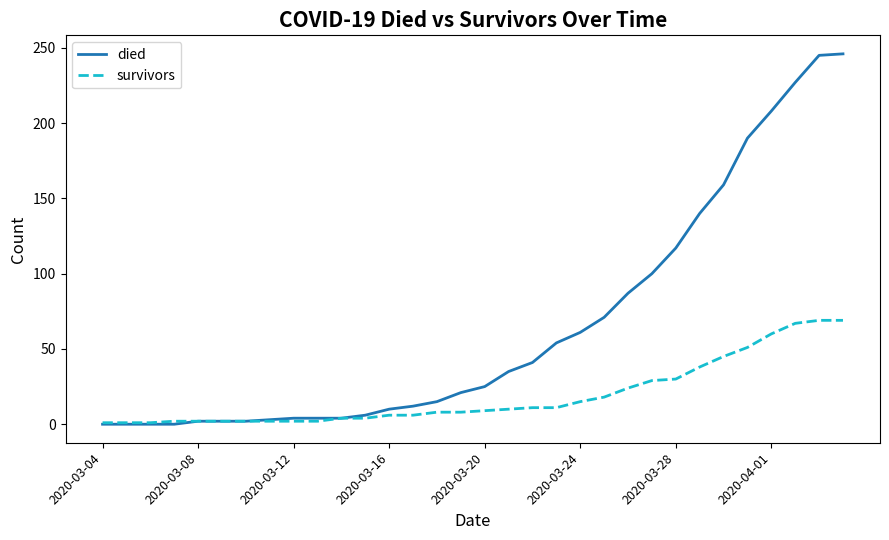

What is the maximum value shown in the chart?

246